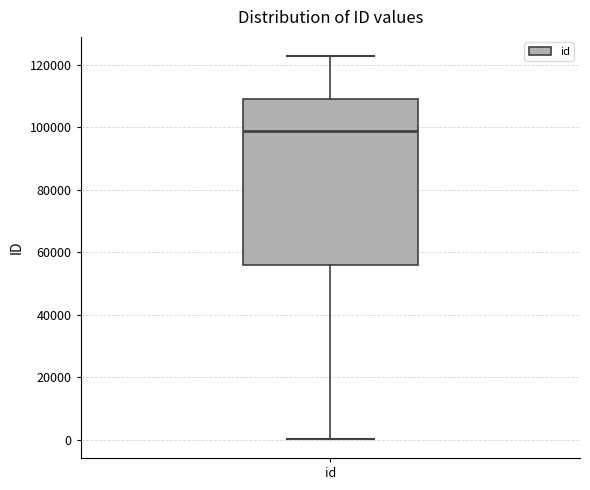

Read this box plot against the y-axis: the position of the median line, the range covered by the box, and the ends of both whiskers. The values are not printed on the chart, so give them approximately, as read against the axis.

median 98000, box 56000 to 110000, whiskers 0 to 122000